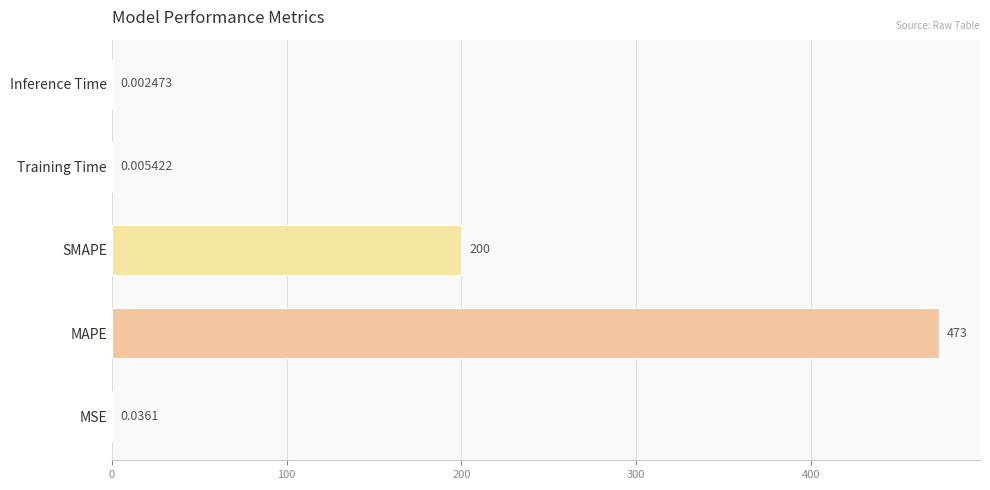

At which category does the chart reach its peak across all series?

MAPE